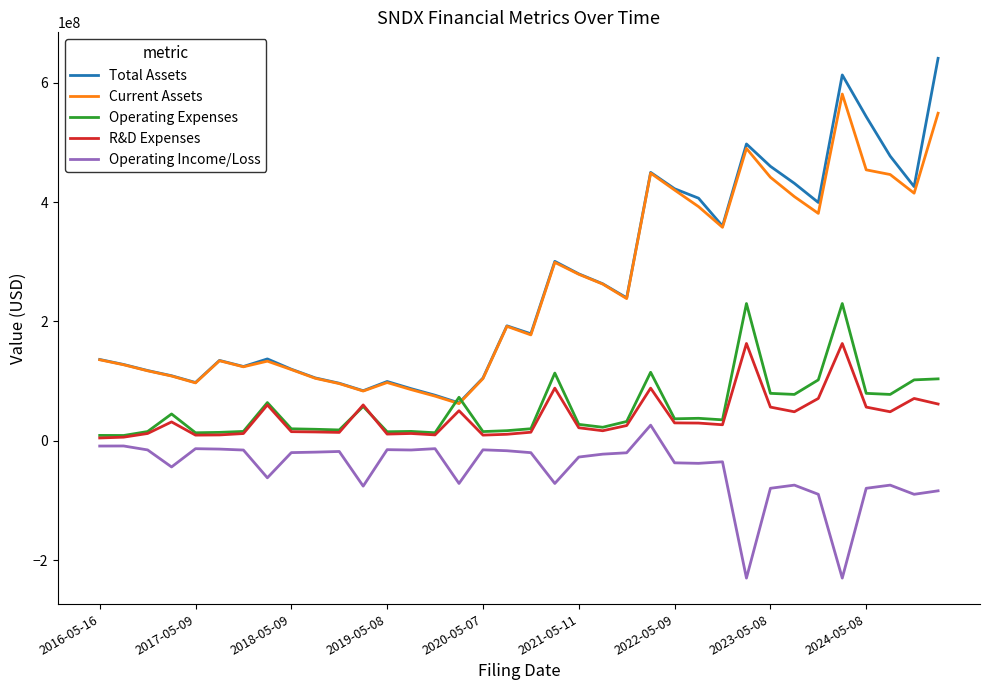

What is the minimum value shown in the chart?

-229954000